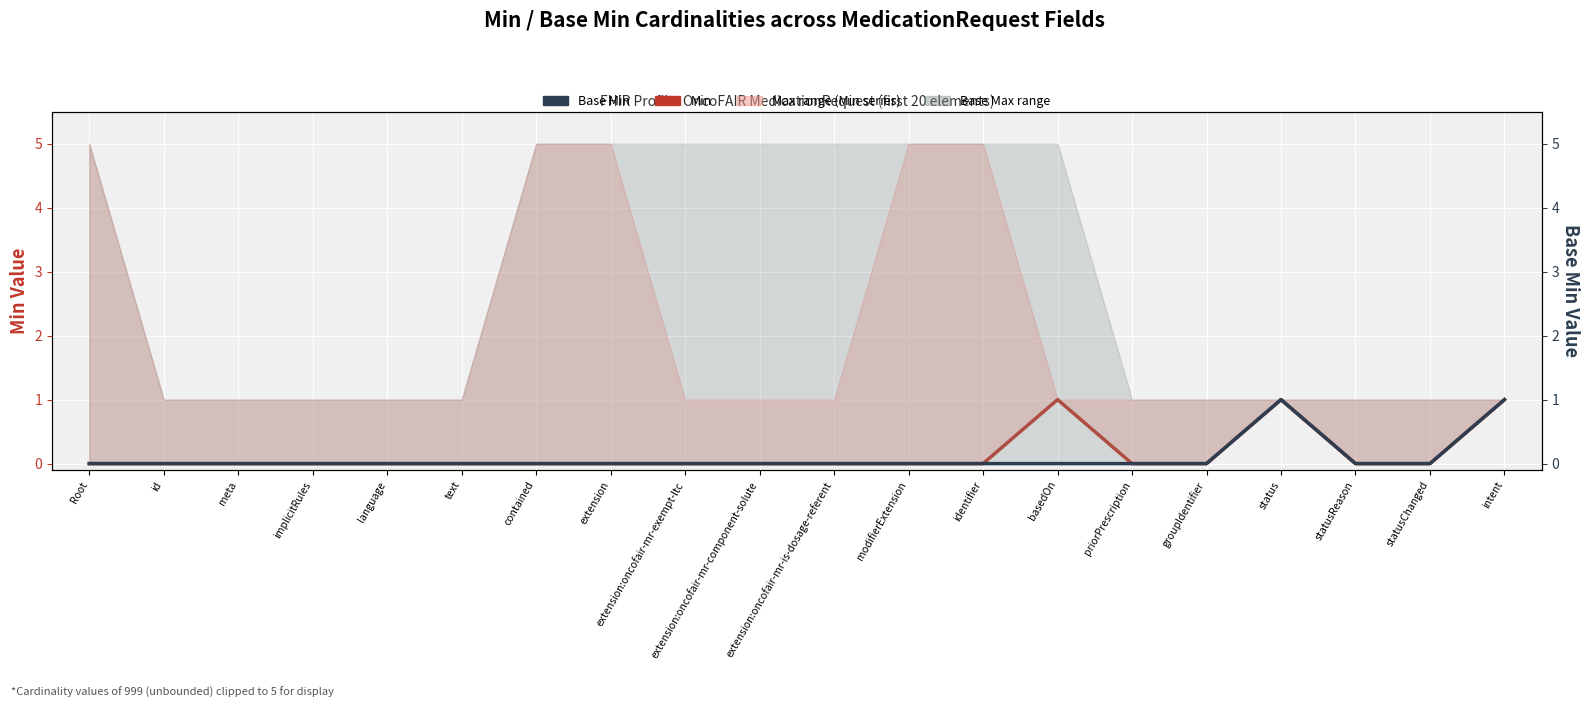

Rank the series by their maximum value, from highest to lowest.

Min, Base Min